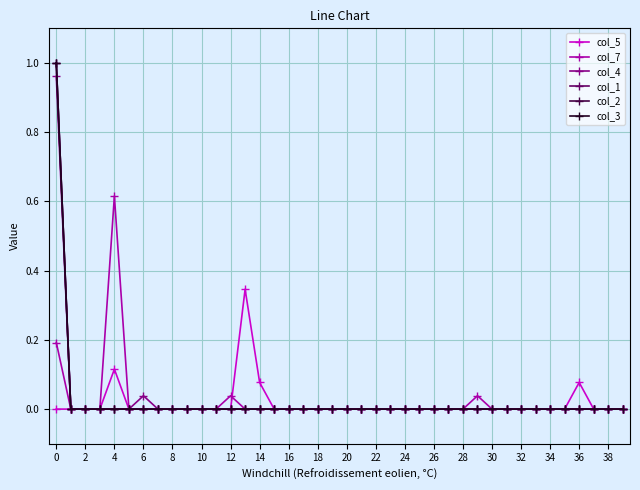

At how many categories does at least one series exceed 0?

8